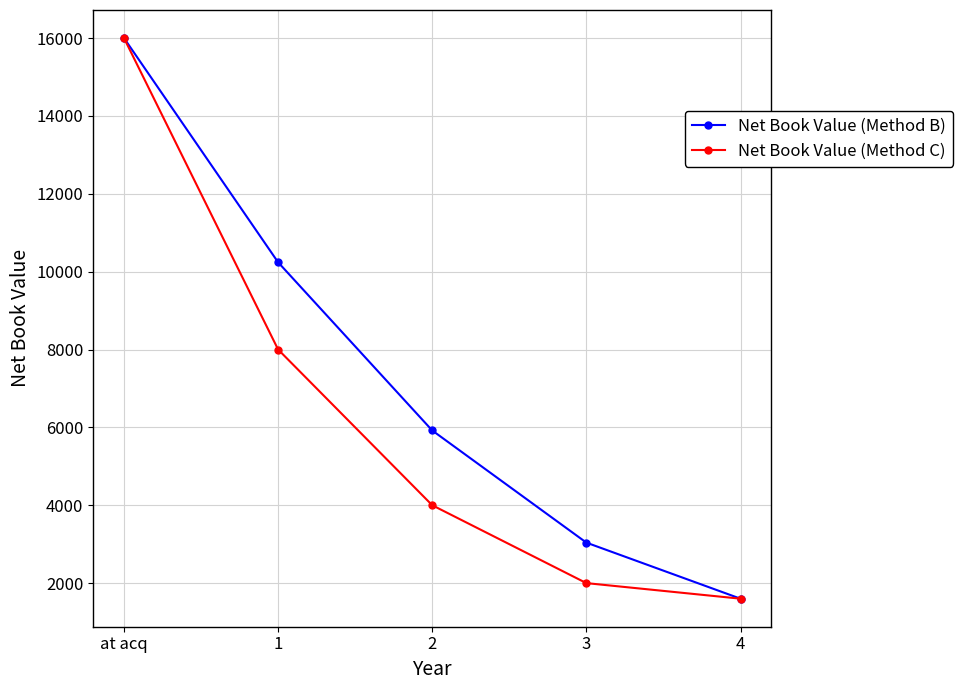

What value does the Net Book Value (Method B) series have at 3?

3040